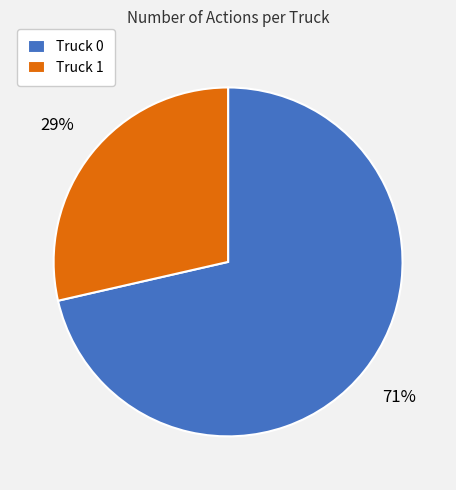

Is the sum of Truck 0 and Truck 1 greater than half?

Yes